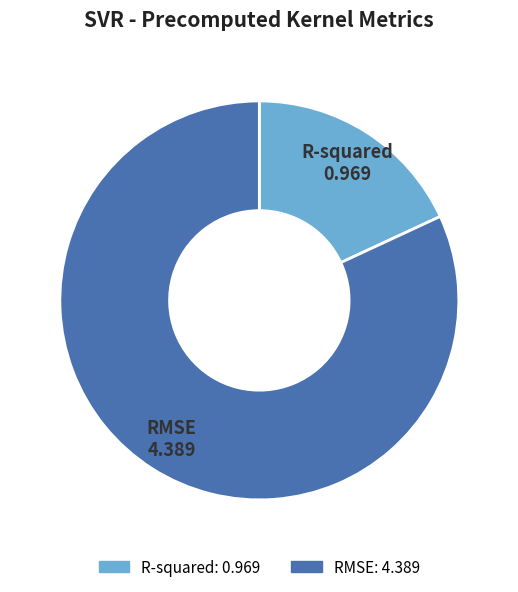

What is the smallest slice in the pie chart?

R-squared